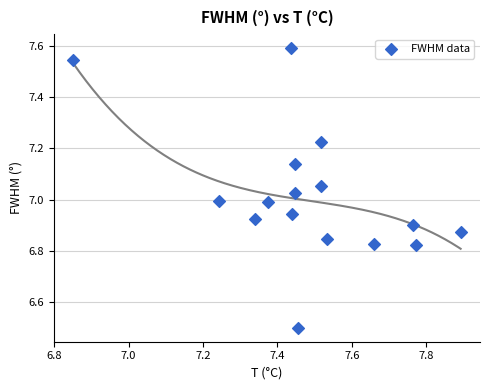

What is the range of X values (max minus min)?

1.0